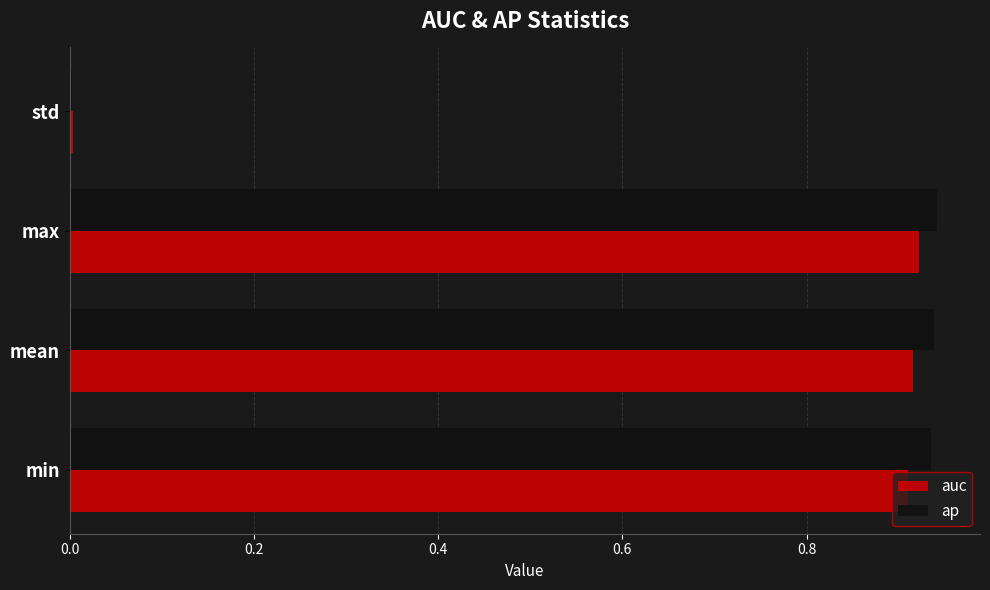

True or false: ap has a value of 1.4 at max.

False